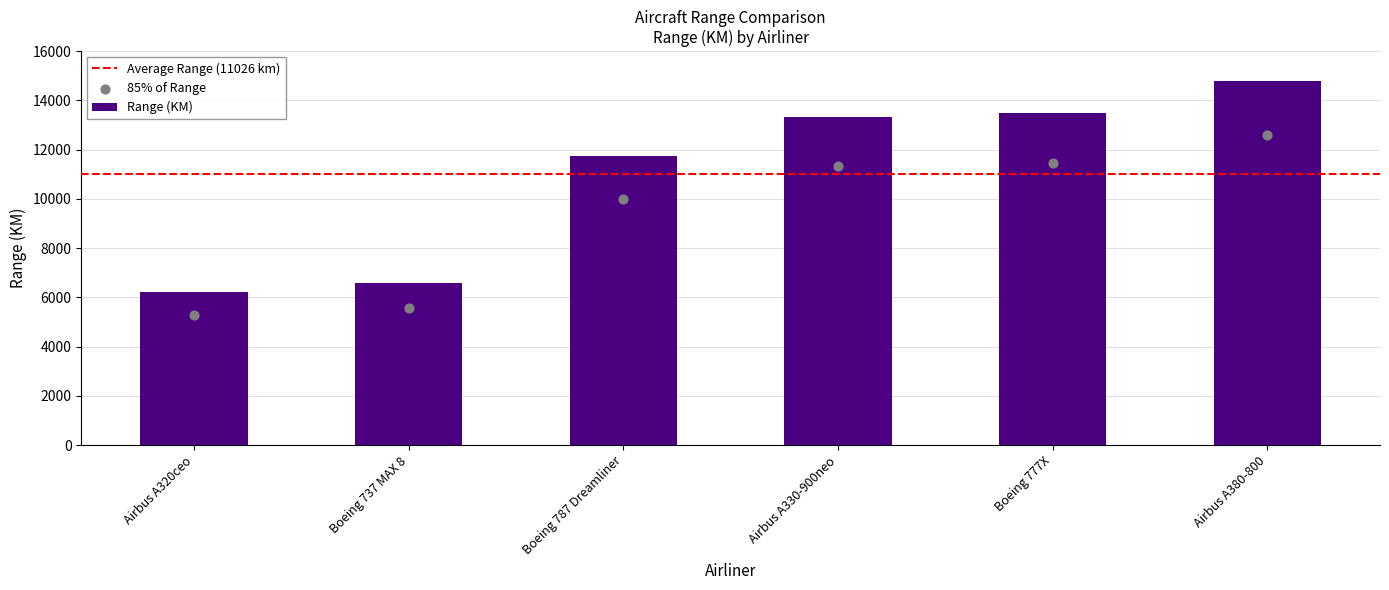

Approximately how many times larger is the value at Boeing 737 MAX 8 compared to Boeing 787 Dreamliner?

0.6